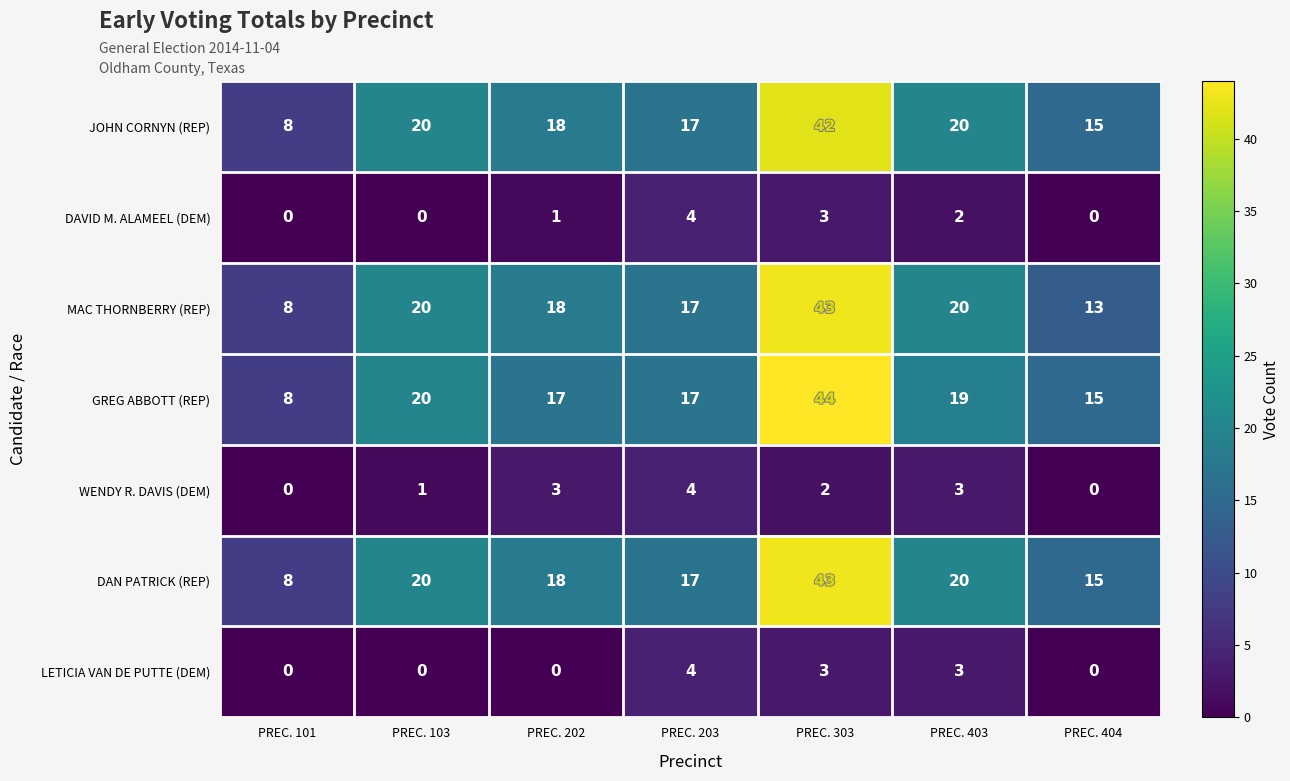

At how many categories does at least one series exceed 5?

7